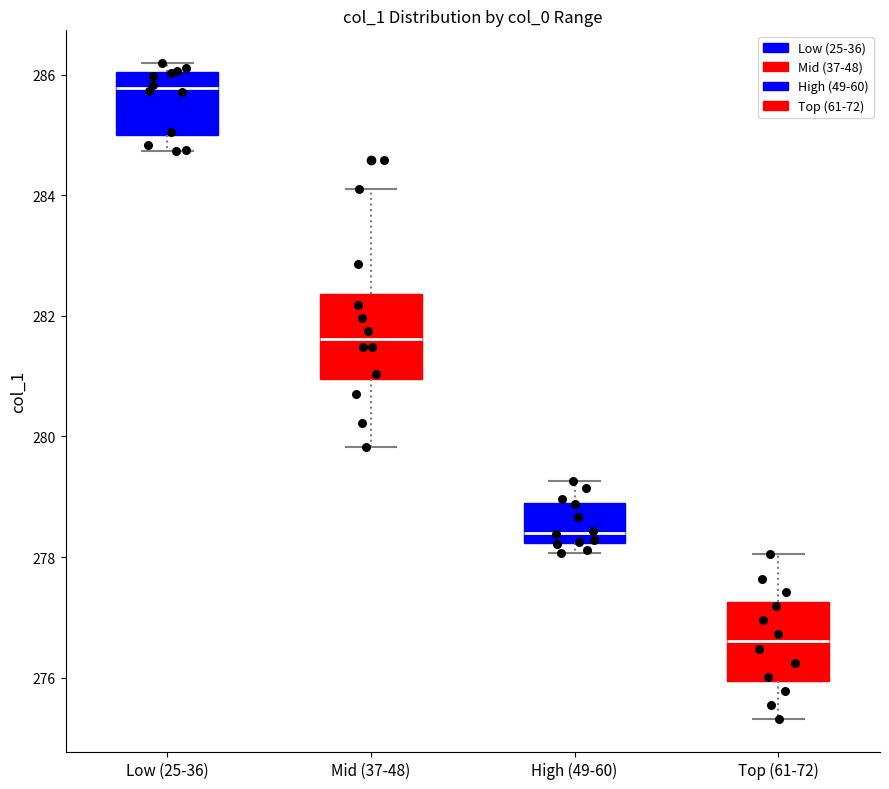

Which box has the highest median line?

Low (25-36)